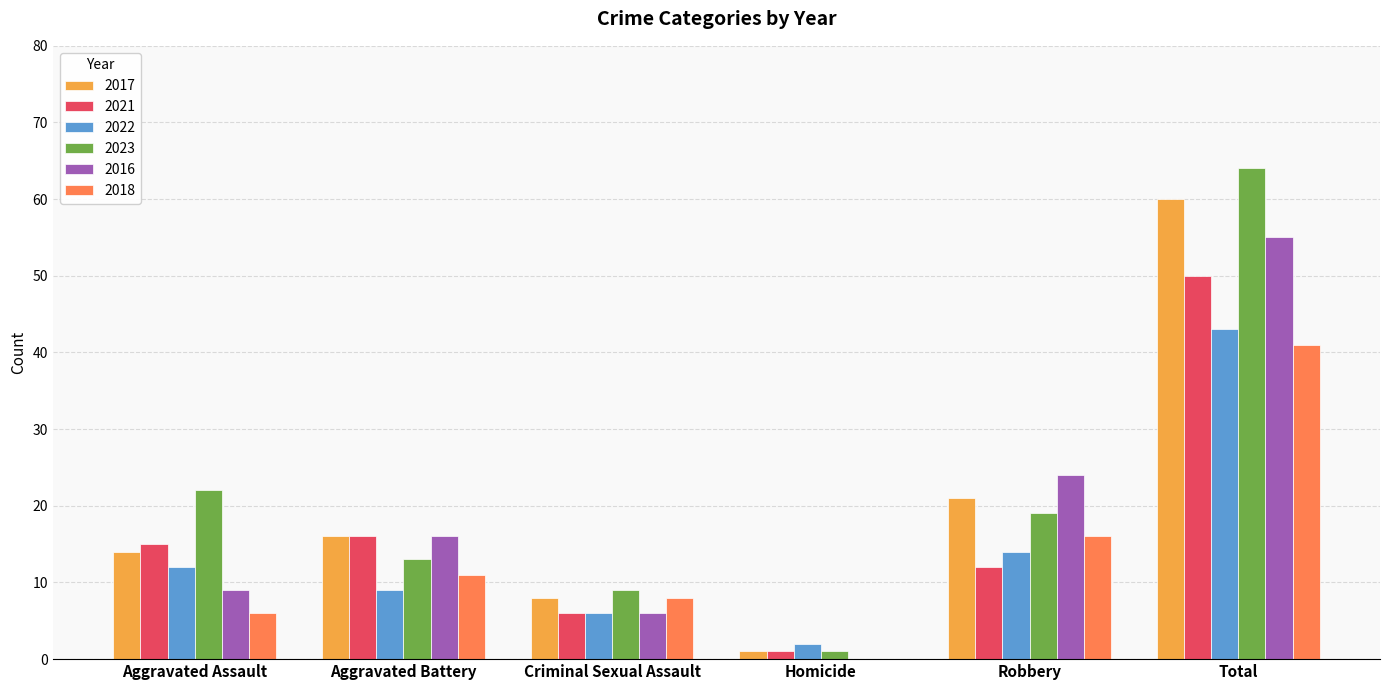

Which category has the highest value in the 2023 series?

Total